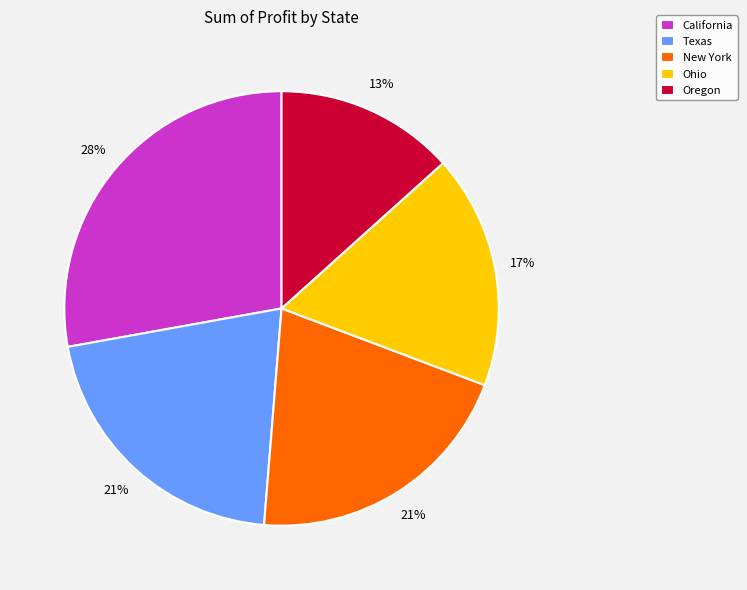

To the nearest percent, what is the average slice percentage?

20%